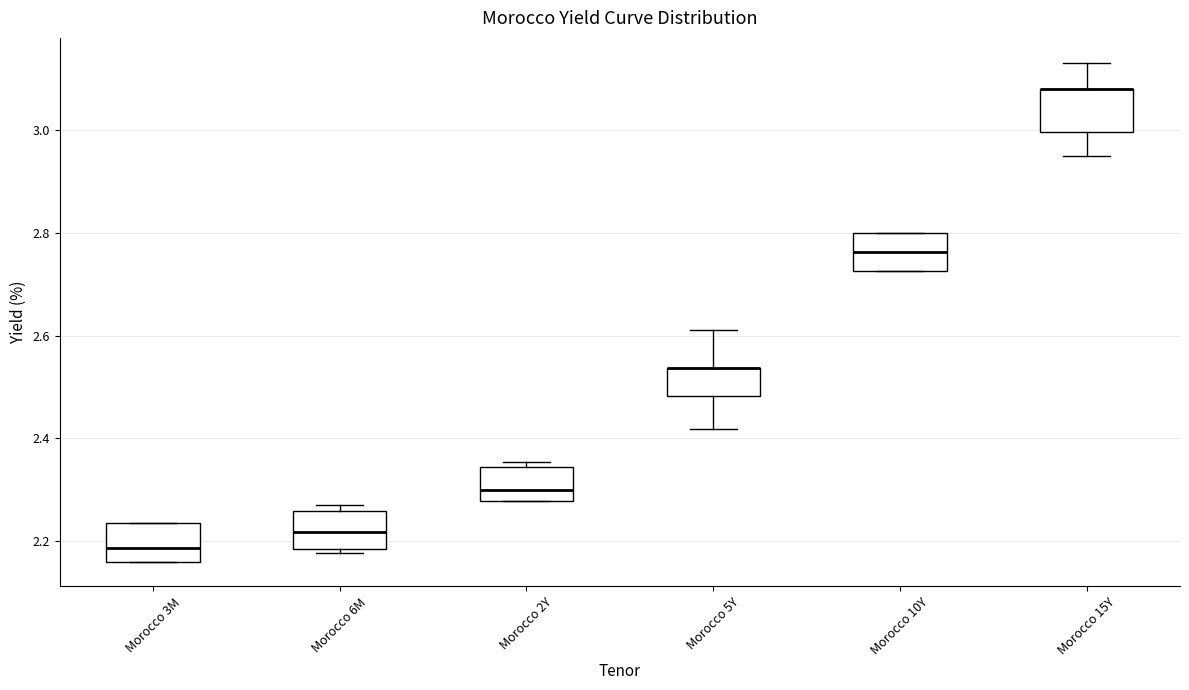

Where is the lower edge of the box for Morocco 10Y on the y-axis? The values are not printed on the chart, so give them approximately, as read against the axis.

2.72